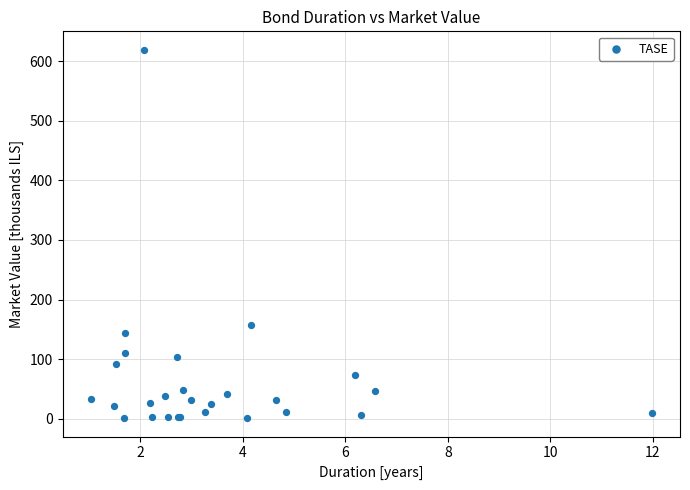

What Y value in the scatter plot is closest to 310?

157.0